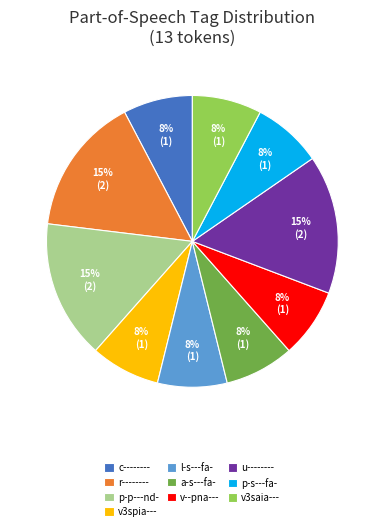

Combined, do p-p---nd- and v--pna--- account for over 50%?

No